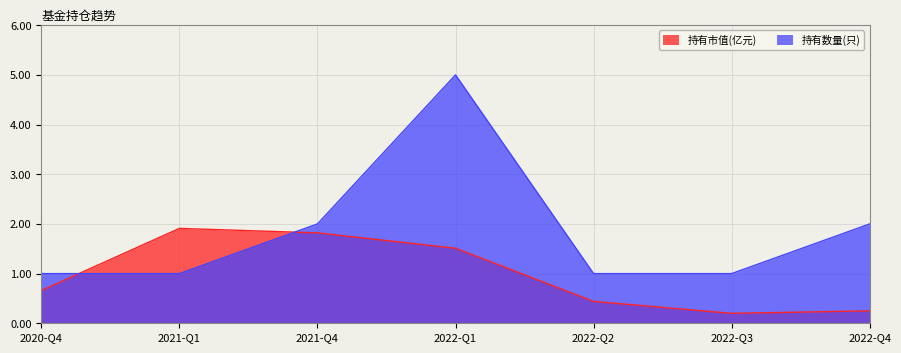

List the labels in order of 持有数量(只) value, smallest first.

2020-Q4, 2021-Q1, 2022-Q2, 2022-Q3, 2021-Q4, 2022-Q4, 2022-Q1